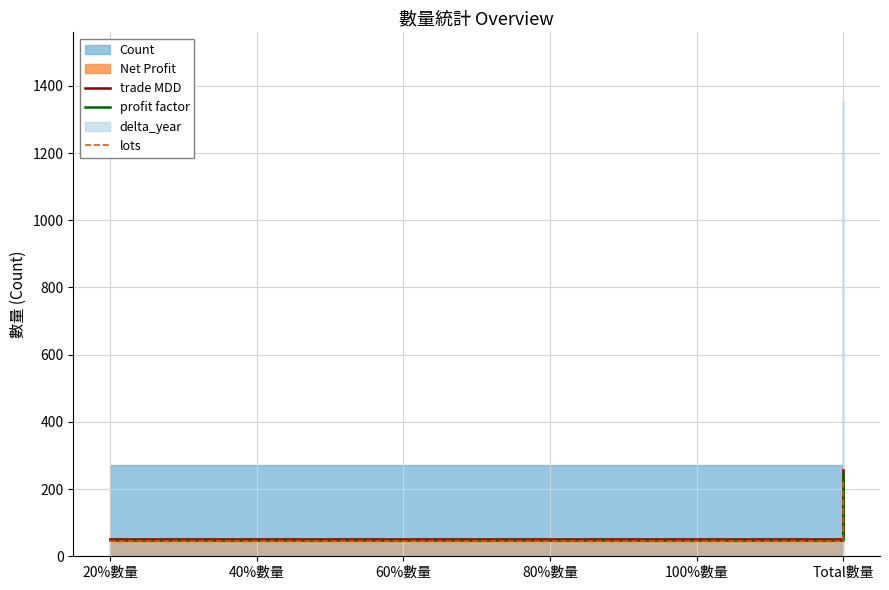

What is the sum of the lots values at Total數量 and 80%數量?

276.6